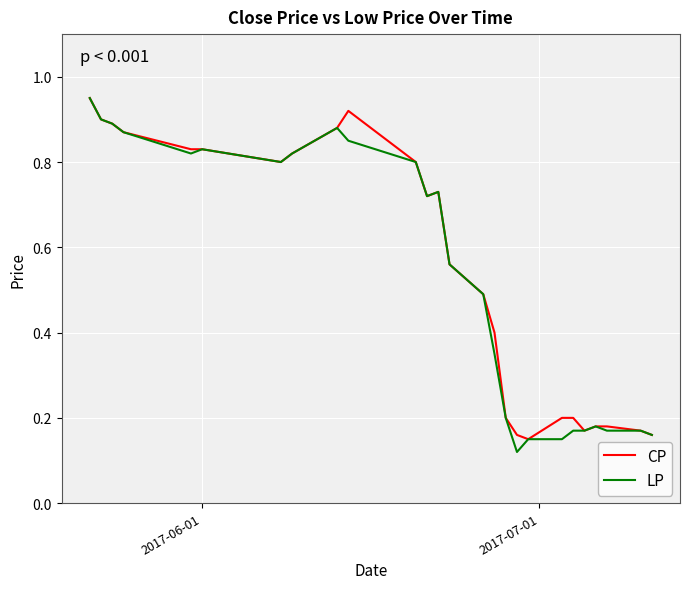

How many lines are shown in the chart?

2